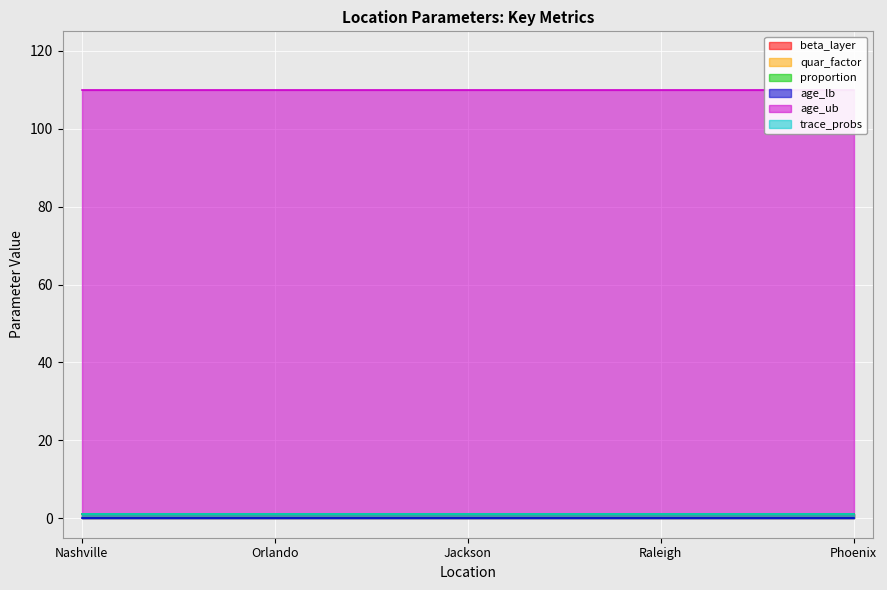

Is the value of quar_factor at Phoenix greater than the value of beta_layer at Phoenix?

No